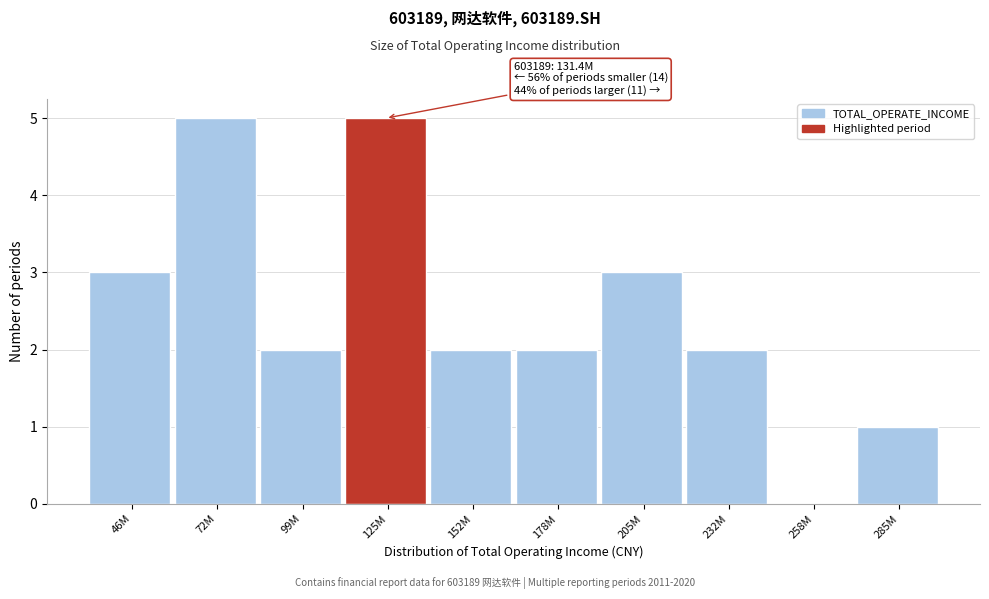

Reading left to right, extract all data points from this chart.

46M=3	72M=5	99M=2	125M=5	152M=2	178M=2	205M=3	232M=2	258M=0	285M=1